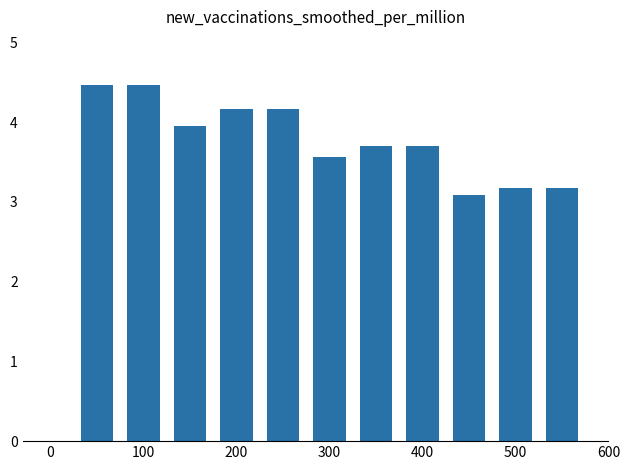

What is the maximum value shown in the chart?

4.5